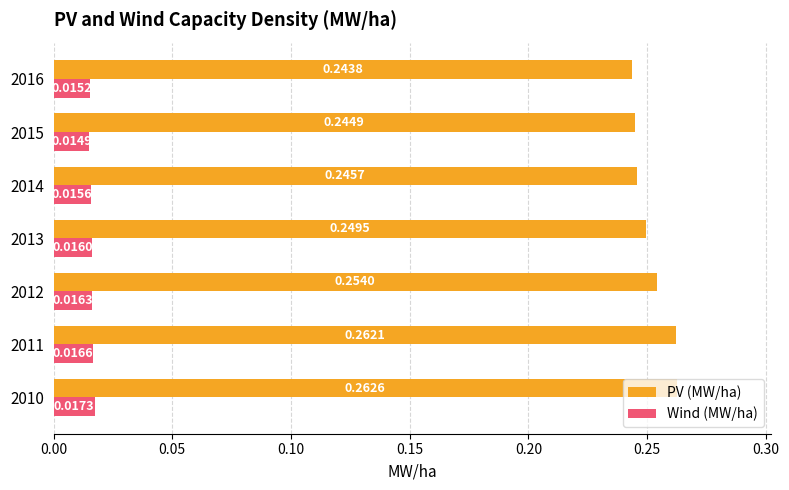

How many Wind (MW/ha) values are between 0 and 1?

7